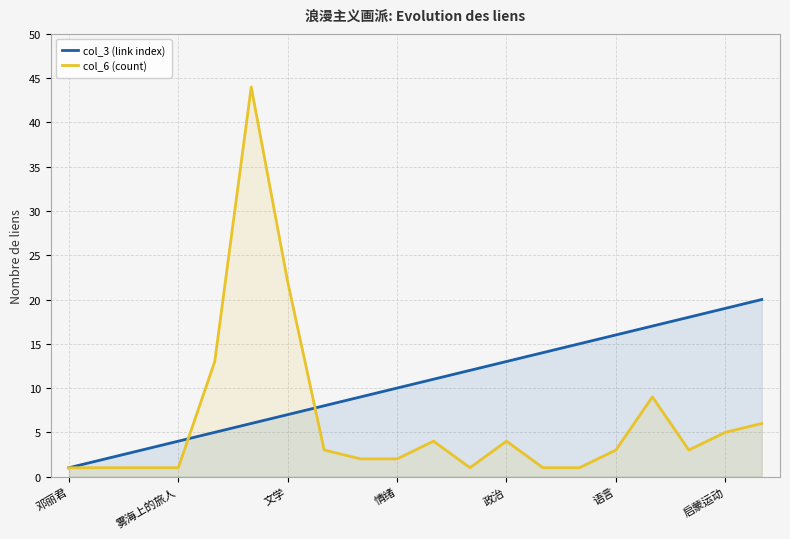

What are all the series names shown in the legend?

col_3 (link index), col_6 (count)